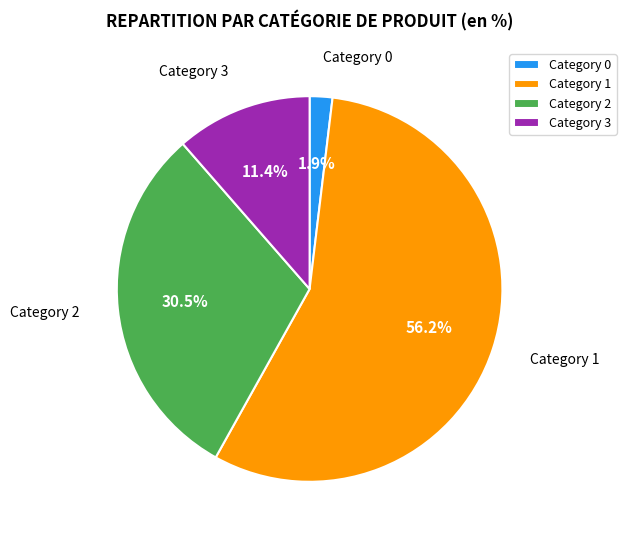

Rank the categories by value from lowest to highest.

Category 0, Category 3, Category 2, Category 1